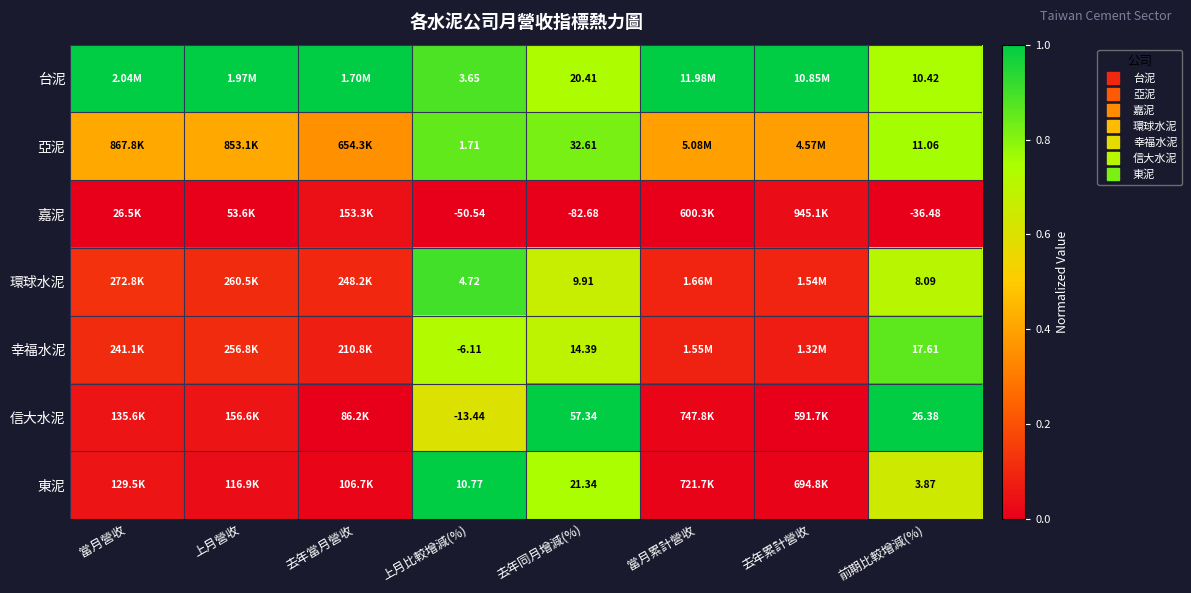

At which category does the chart reach its peak across all series?

當月營收